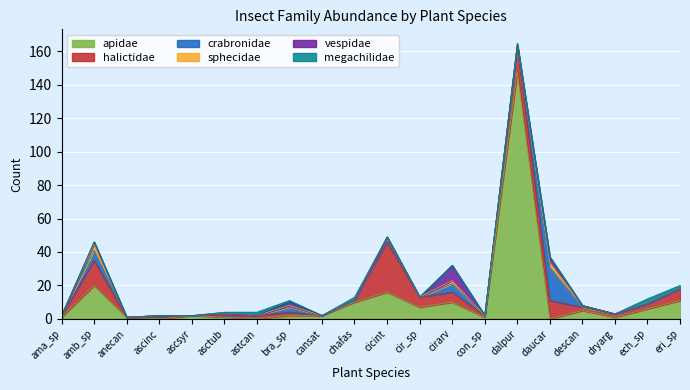

The vespidae series shows 0 at ascinc. True or false?

True